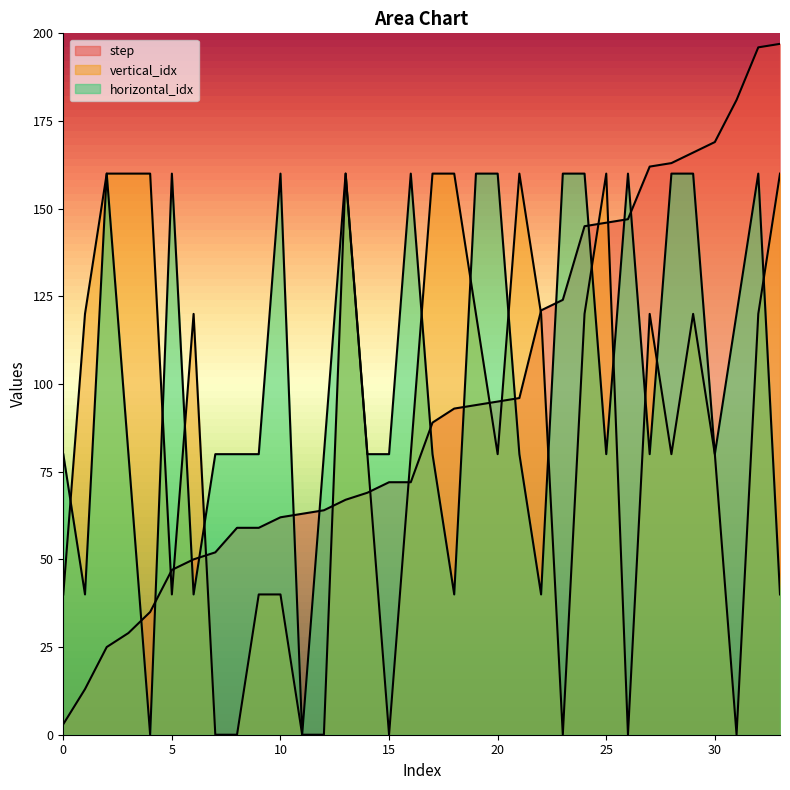

Is the value of step at 0 greater than the value of vertical_idx at 24?

No